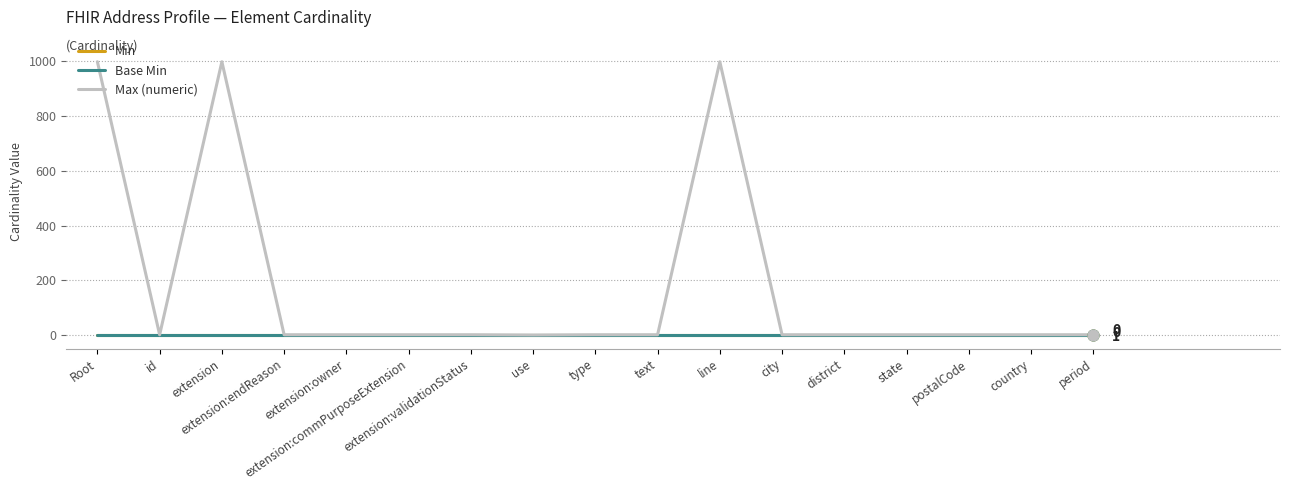

Which series has the largest total across all categories?

Max (numeric)